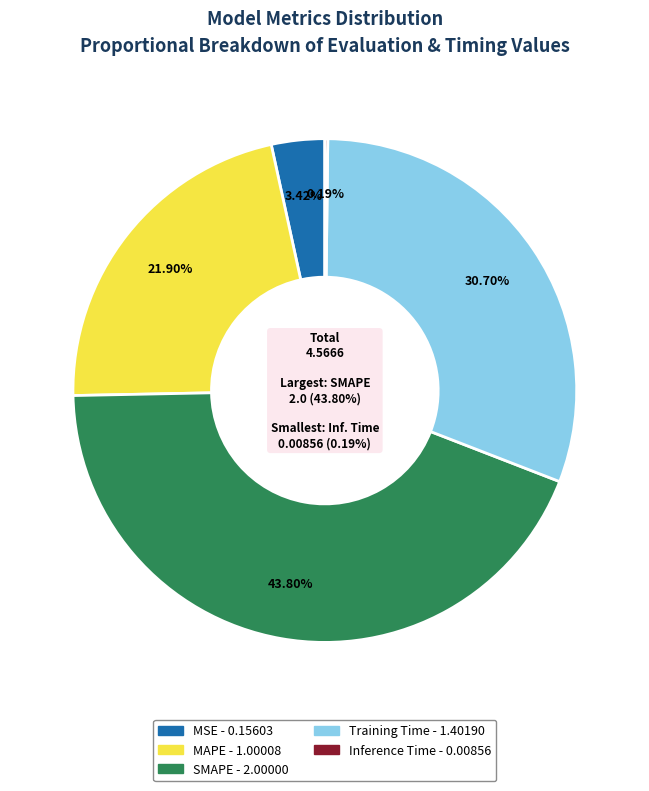

What is the change in value from MSE to Training Time?

+1.2